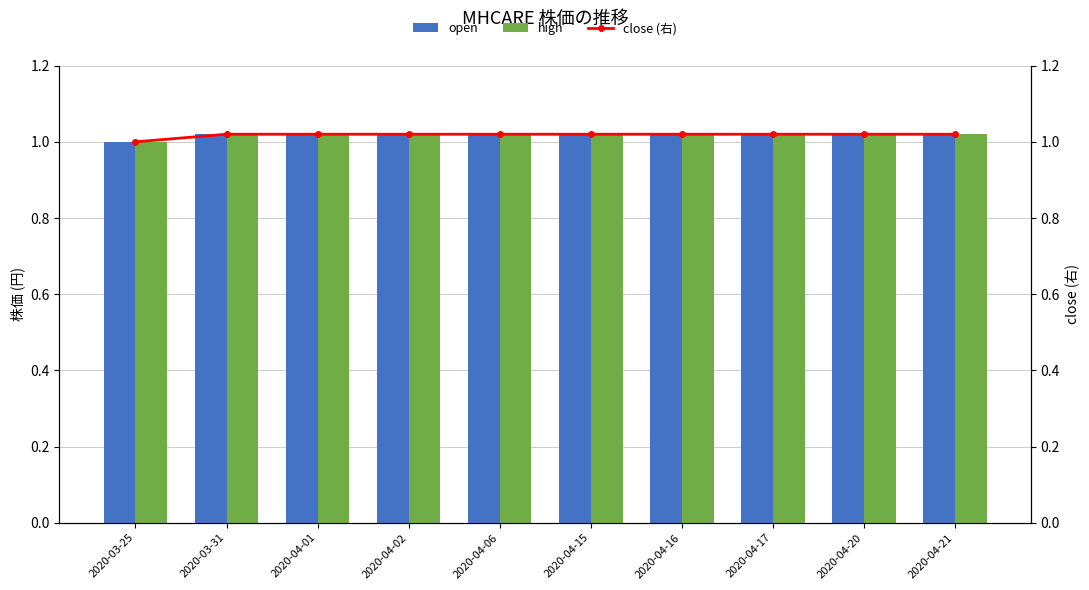

Is it true that open equals 0.3 at 2020-04-01?

False